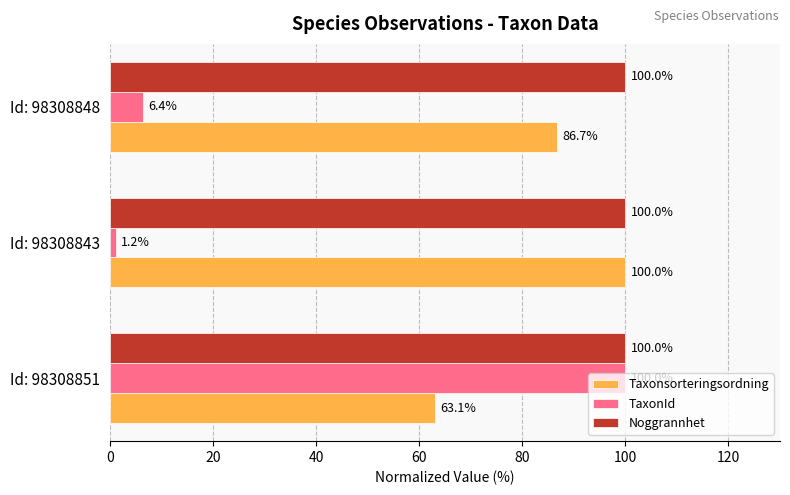

What value does the Taxonsorteringsordning series have at Id: 98308851?

63.1